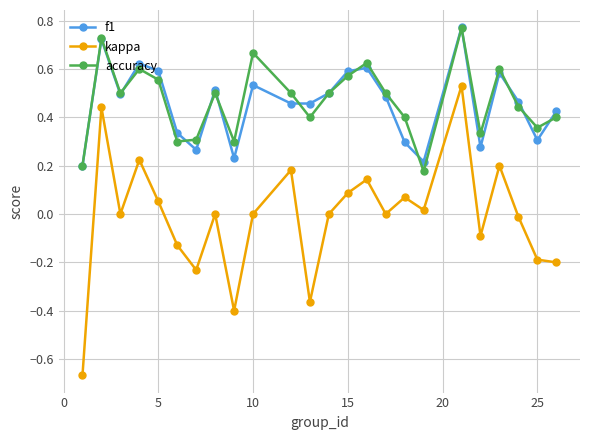

True or false: kappa has more than 0 interior local peaks.

True